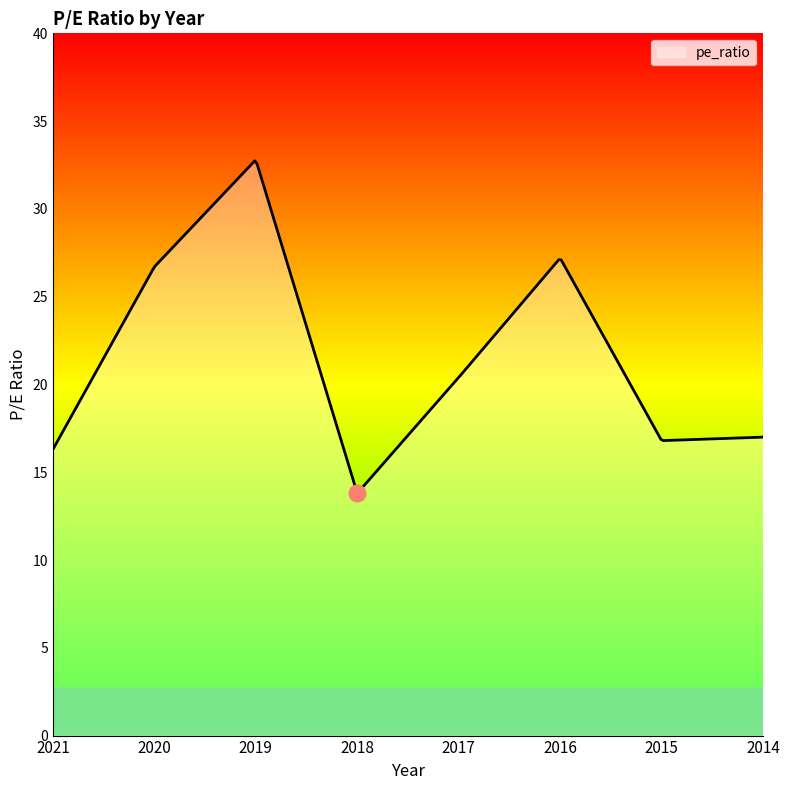

What is the minimum value shown in the chart?

13.9